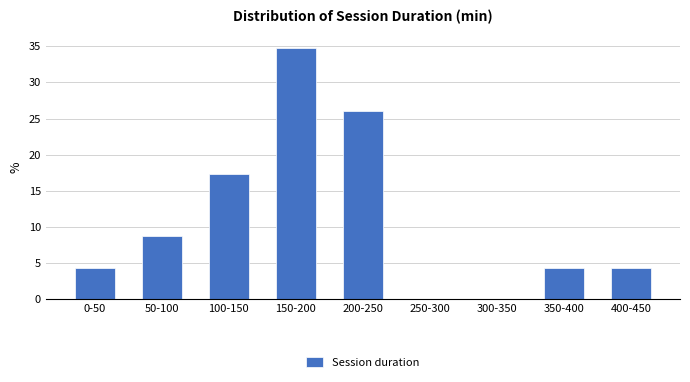

Reading right to left, transcribe all the data shown in this chart.

400-450=4.3	350-400=4.3	300-350=0.0	250-300=0.0	200-250=26.1	150-200=34.8	100-150=17.4	50-100=8.7	0-50=4.3